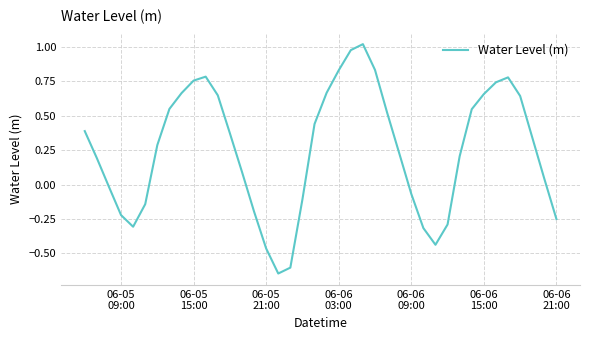

What is the sum of all values?

10.1